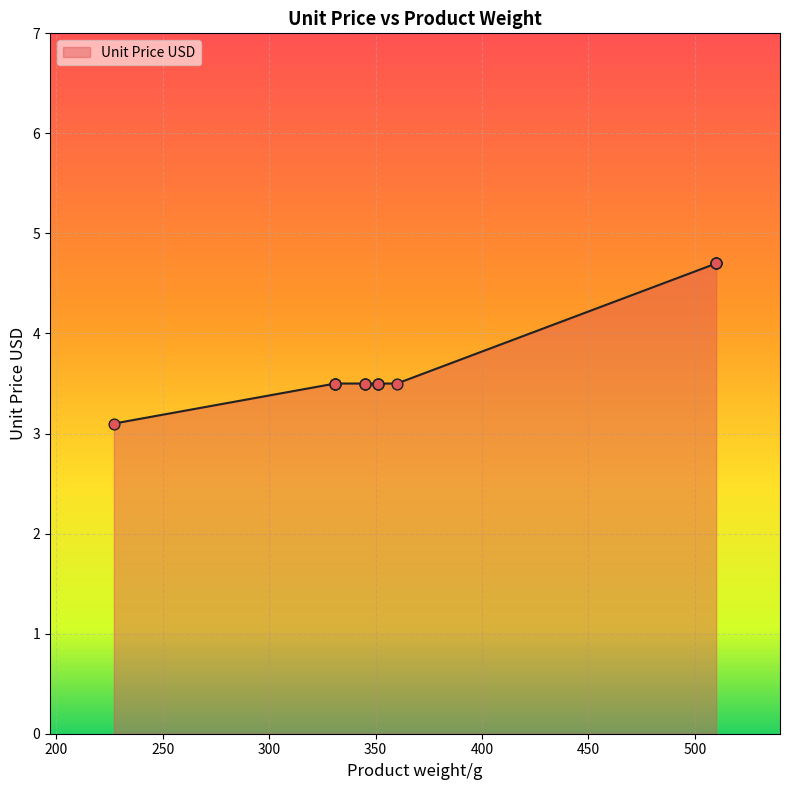

Approximately how many times larger is the value at 331 compared to 351?

1.0